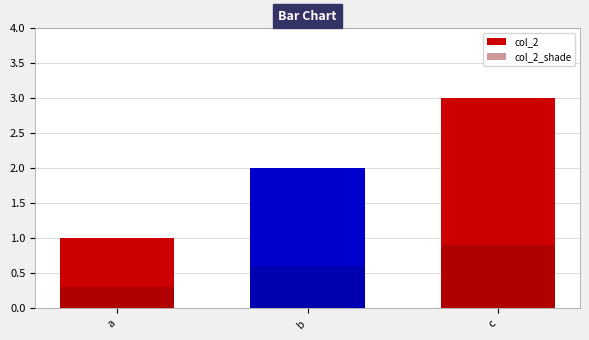

Rank the categories by col_2 value from highest to lowest.

c, b, a